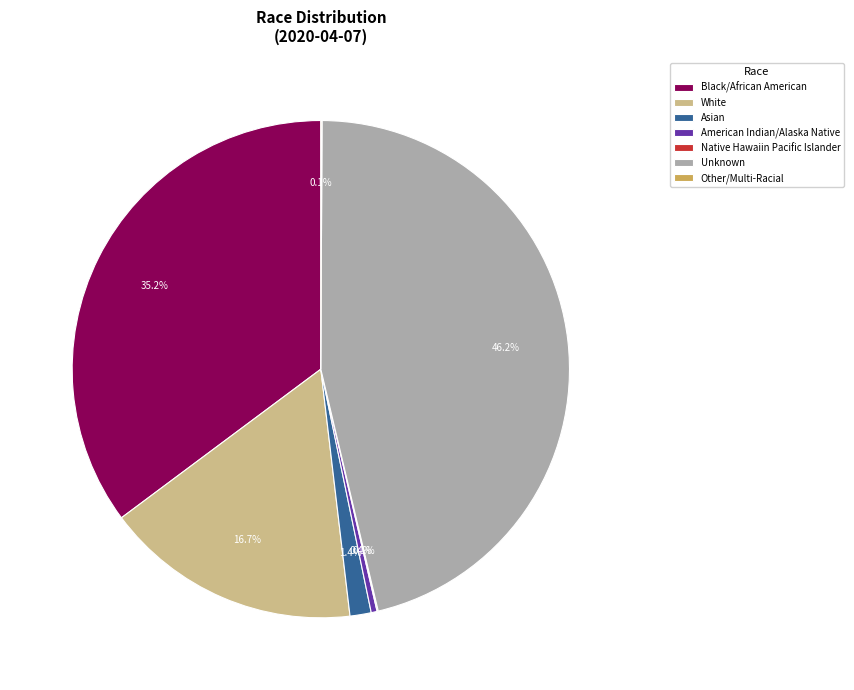

To the nearest percent, what percentage of the pie is Asian?

1%